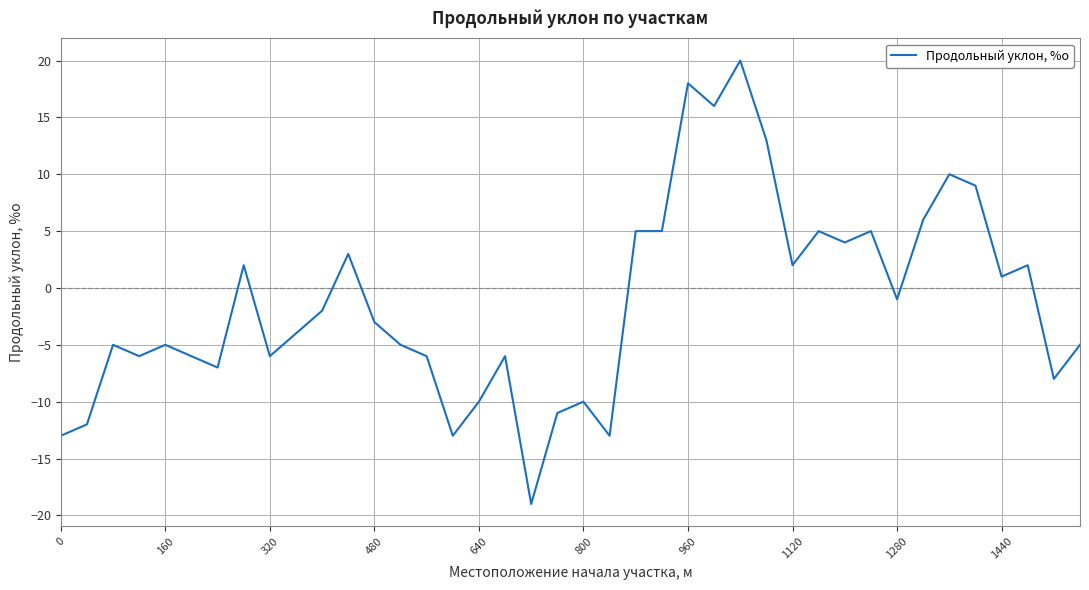

What is the difference between the maximum and minimum values?

39